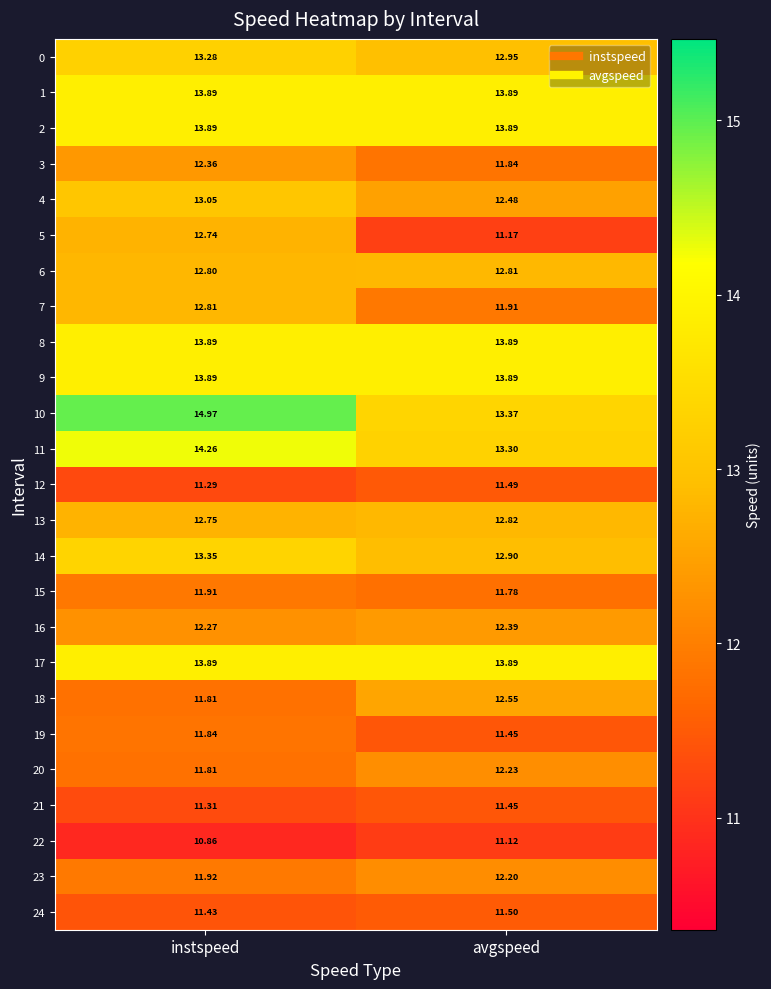

Where is 4 nearest to the value 12?

avgspeed